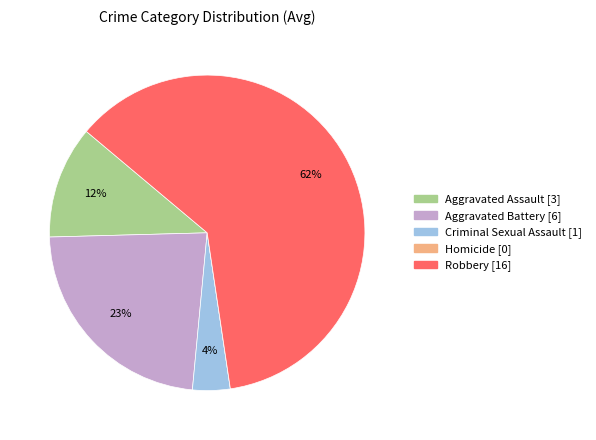

To the nearest percent, what is the average slice percentage?

20%